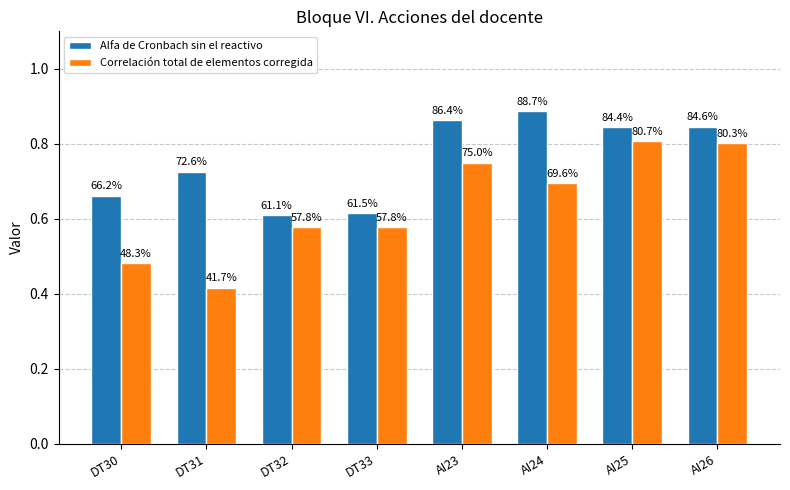

What are all the series names shown in the legend?

Alfa de Cronbach sin el reactivo, Correlación total de elementos corregida